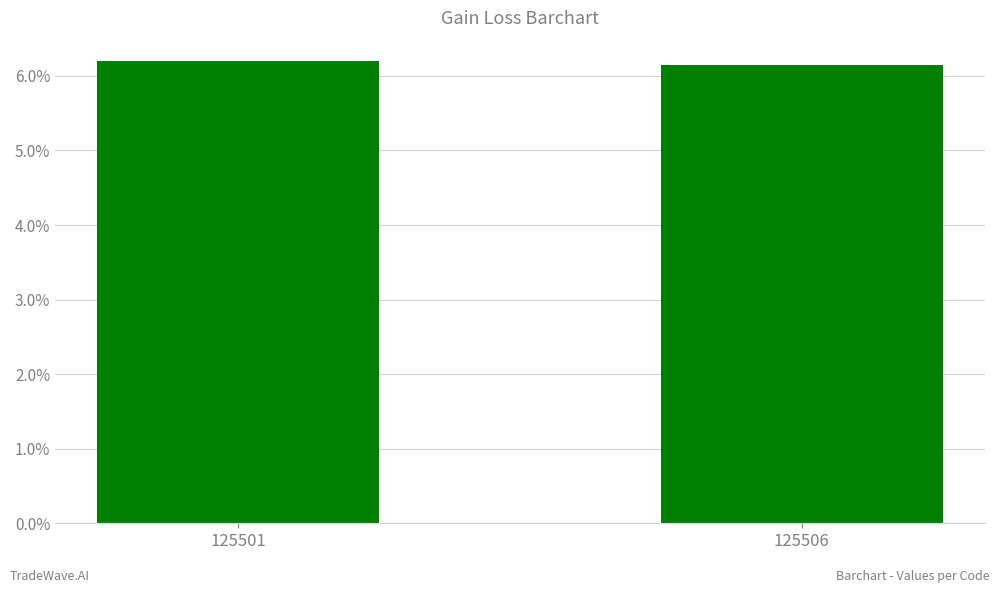

The chart shows a value of 6.2 at 125506. True or false?

True